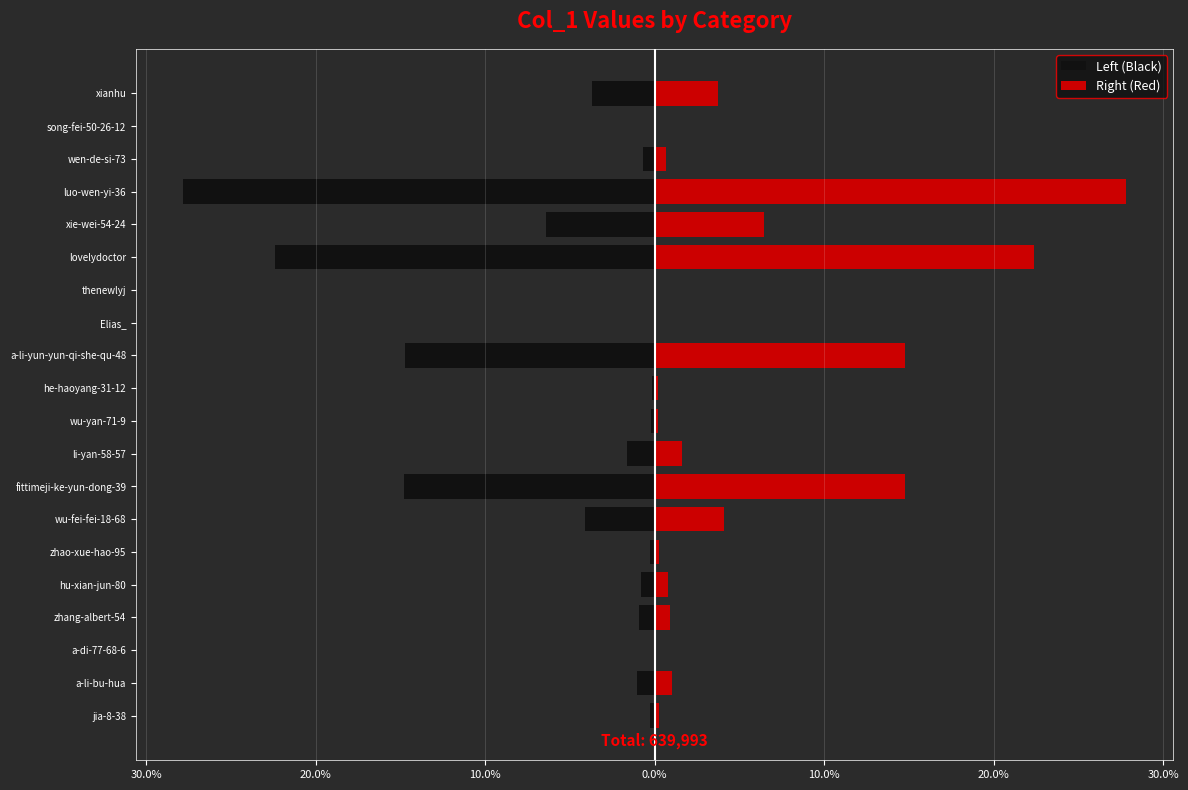

True or false: Right (Red) has a value of 0.2 at jia-8-38.

False